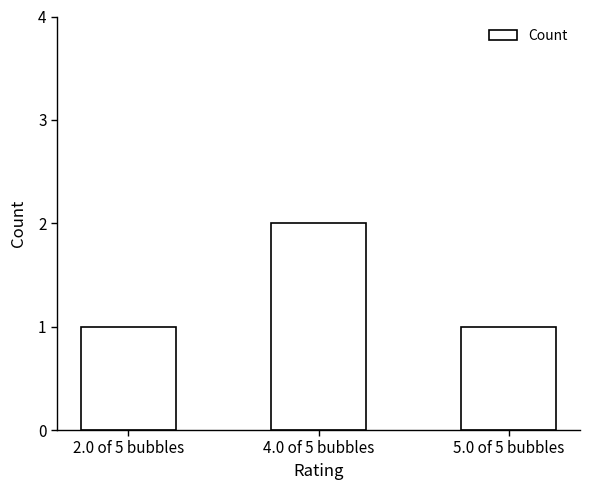

What position from the right is 5.0 of 5 bubbles?

1